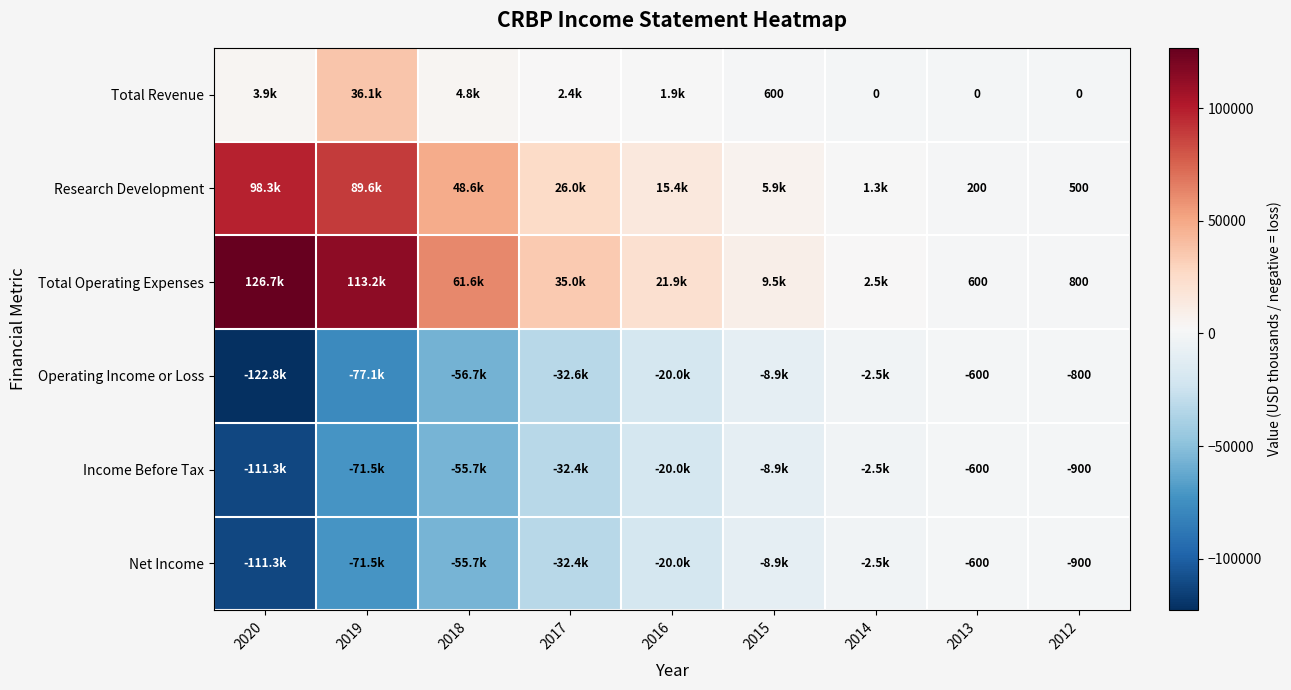

The Research Development series shows 302 at 2013. True or false?

False